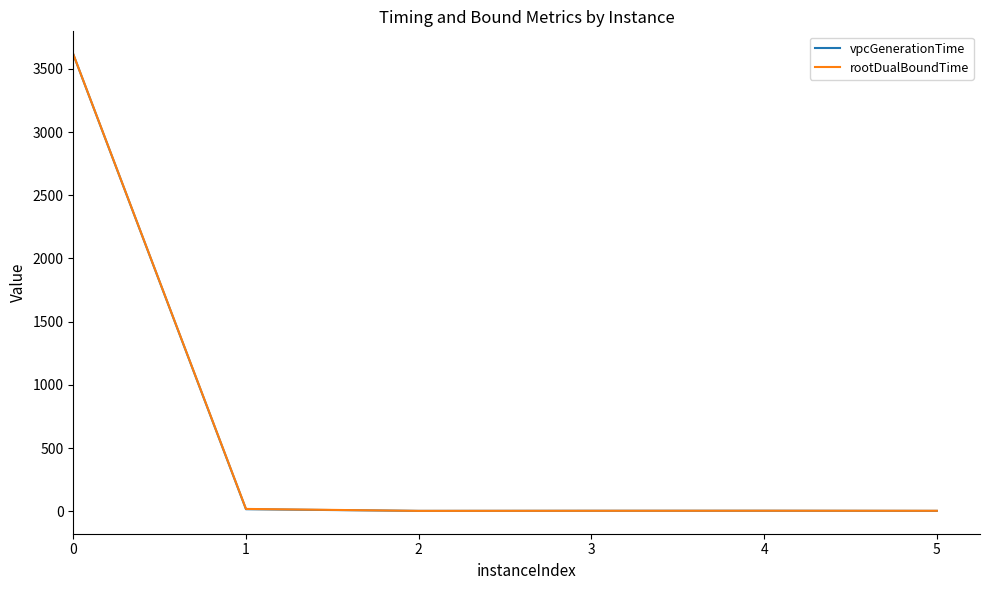

Which series changed the most between 0 and 4?

rootDualBoundTime